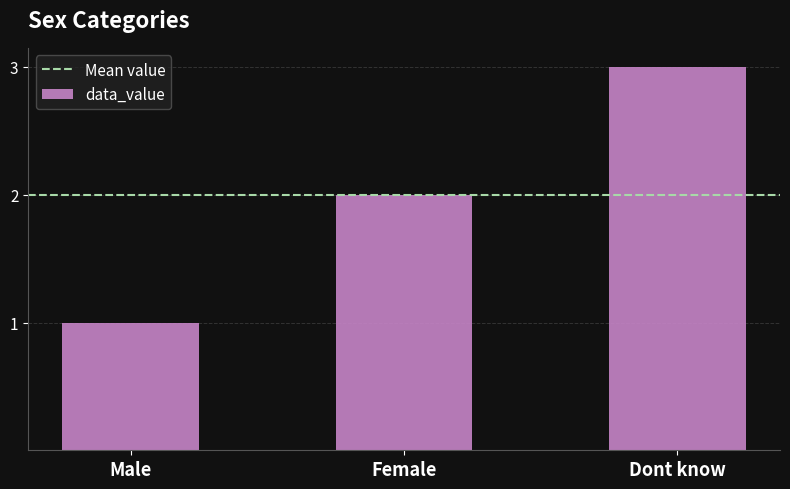

The value at Dont know is 3. True or false?

True